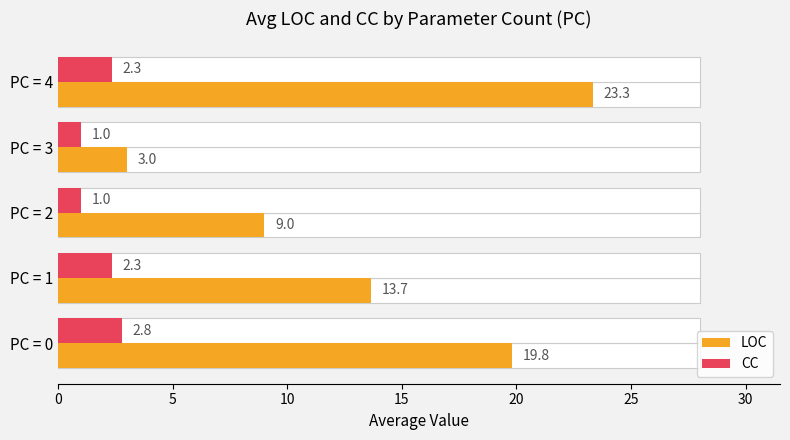

What is the value of the CC bar at the 1st from the left?

2.8